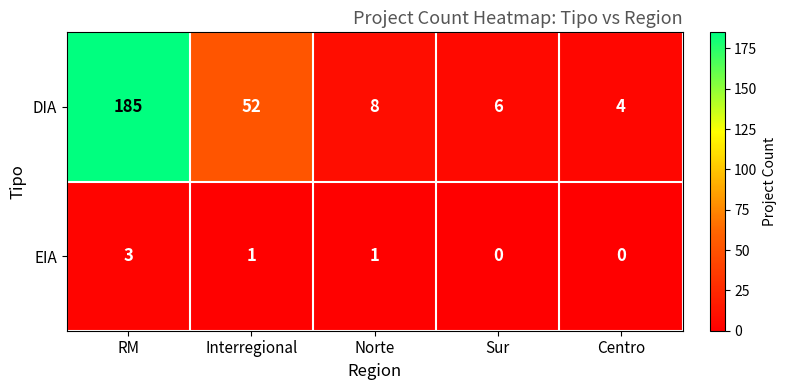

What is the highest value of the EIA series?

3